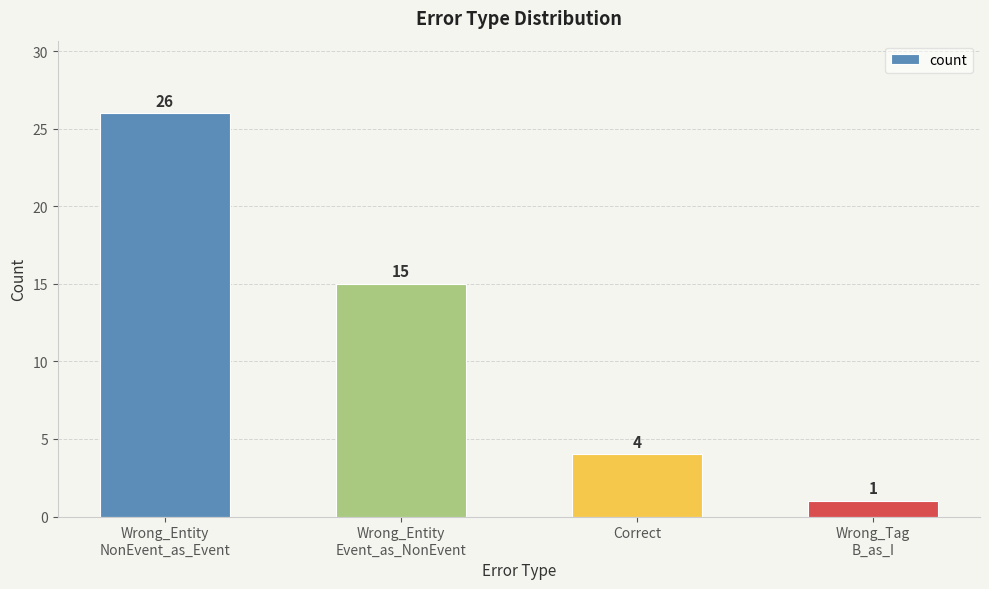

What is the ratio of the value at Correct to the value at Wrong_Tag
B_as_I?

4.0